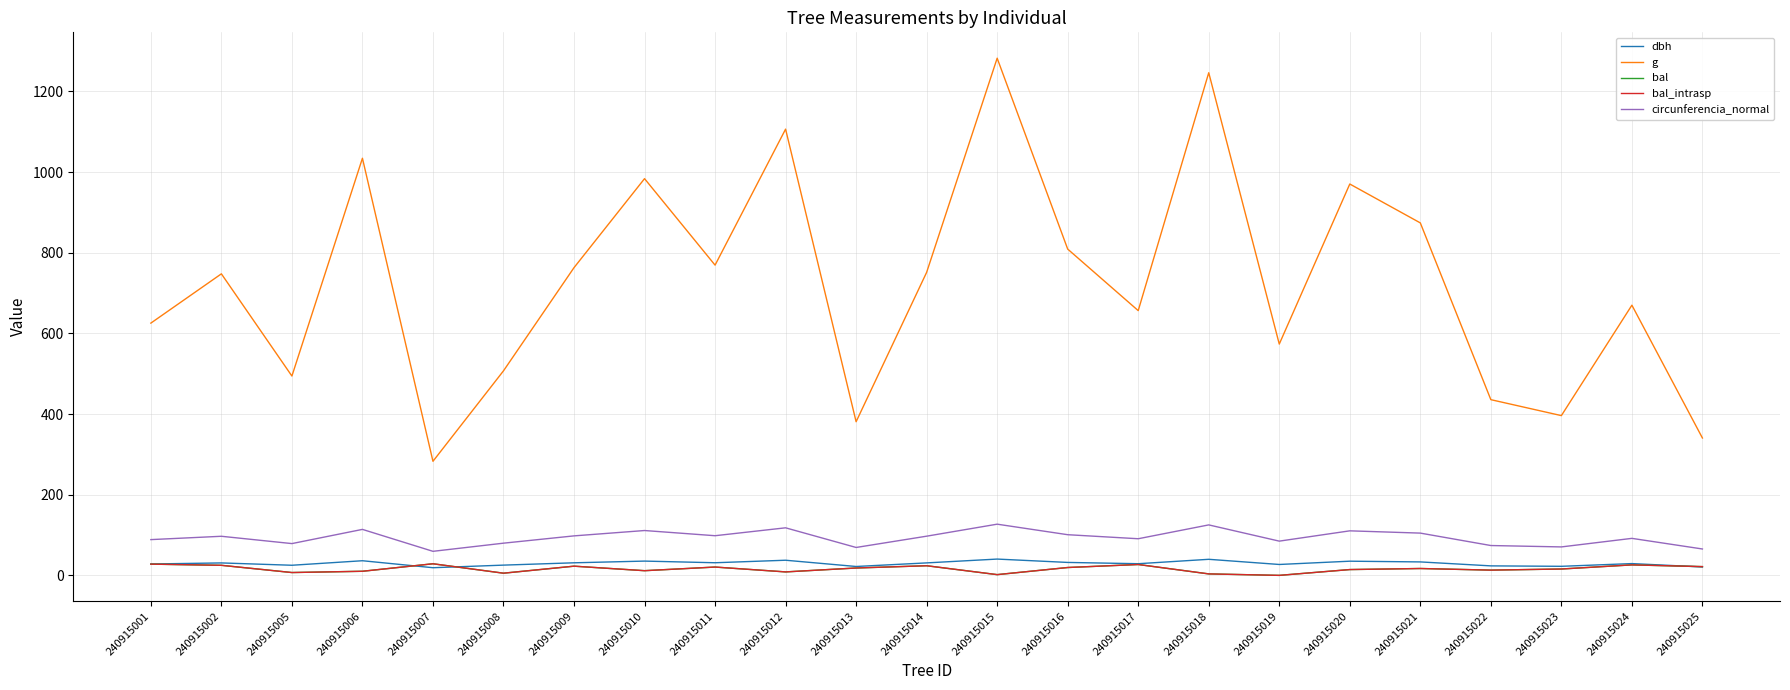

True or false: dbh and circunferencia_normal cross at least once.

False